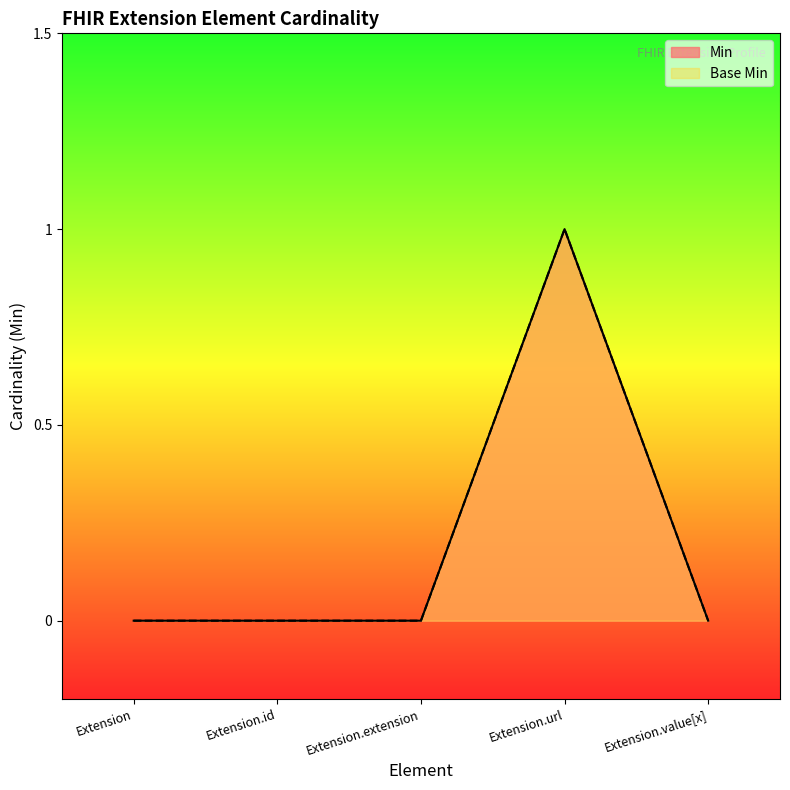

Which series has the widest spread of values?

Min